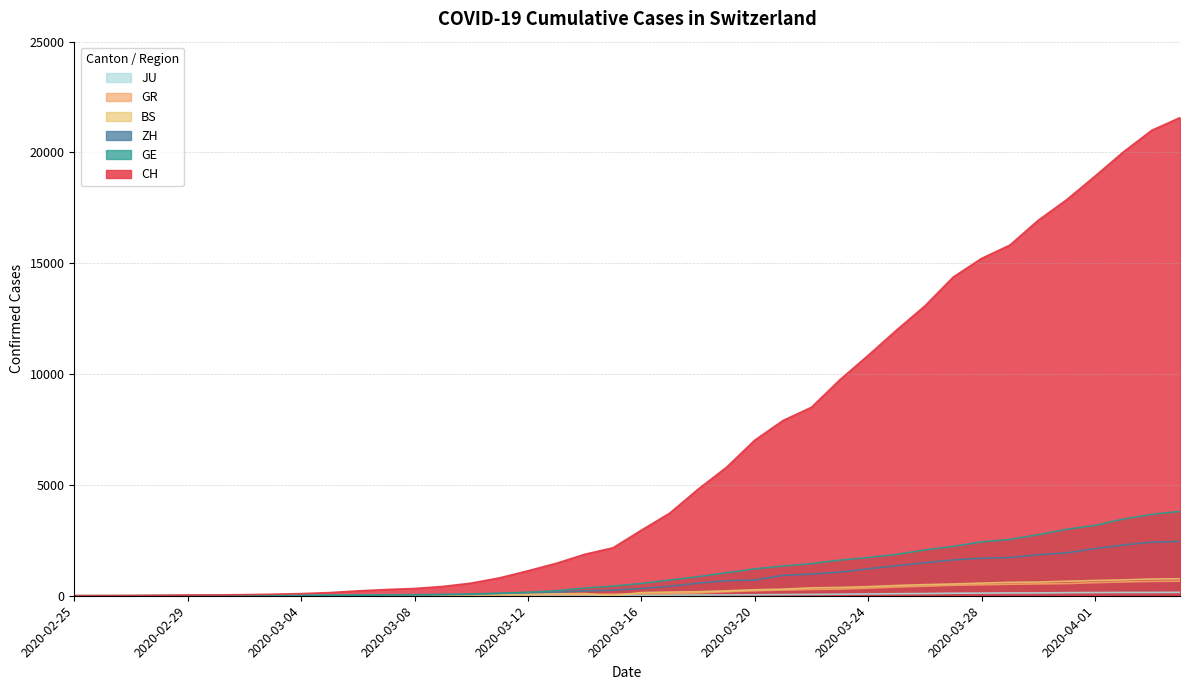

Rank the categories by CH value from highest to lowest.

2020-04-04, 2020-04-03, 2020-04-02, 2020-04-01, 2020-03-31, 2020-03-30, 2020-03-29, 2020-03-28, 2020-03-27, 2020-03-26, 2020-03-25, 2020-03-24, 2020-03-23, 2020-03-22, 2020-03-21, 2020-03-20, 2020-03-19, 2020-03-18, 2020-03-17, 2020-03-16, 2020-03-15, 2020-03-14, 2020-03-13, 2020-03-12, 2020-03-11, 2020-03-10, 2020-03-09, 2020-03-08, 2020-03-07, 2020-03-06, 2020-03-05, 2020-03-04, 2020-03-03, 2020-03-02, 2020-03-01, 2020-02-29, 2020-02-28, 2020-02-27, 2020-02-26, 2020-02-25